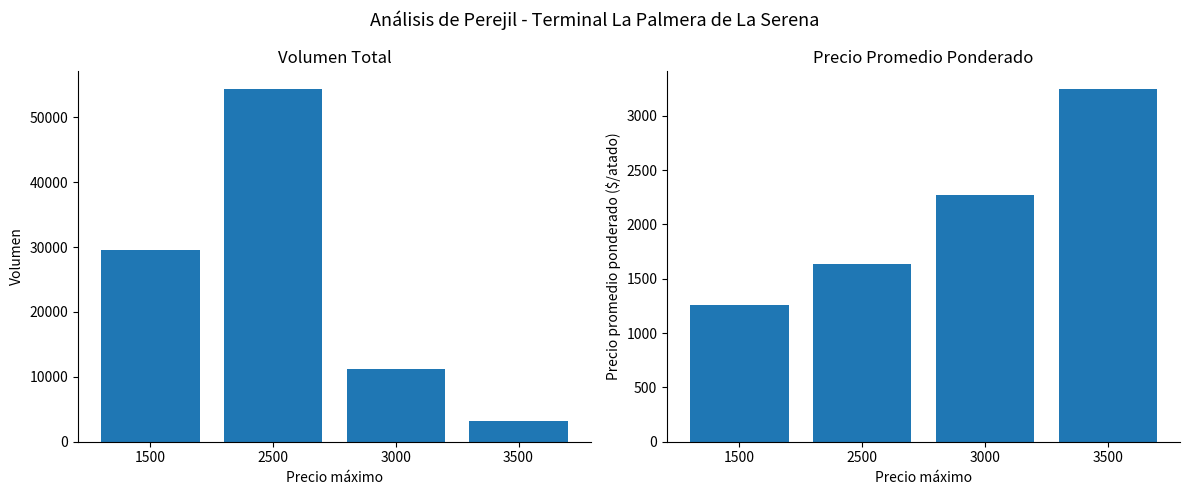

List the series in order of their overall mean, highest first.

Volumen, Precio promedio ponderado